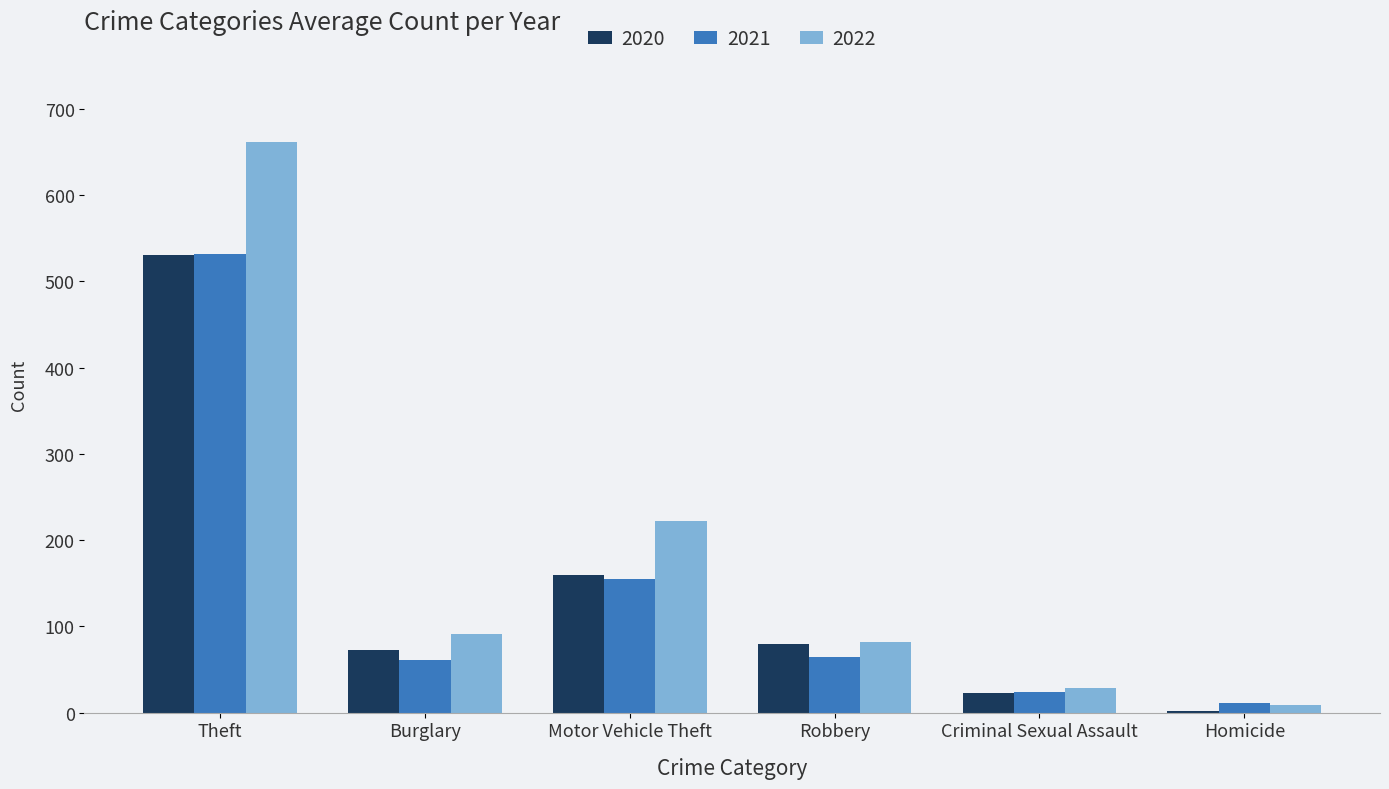

What is the sum of all 2022 values?

1094